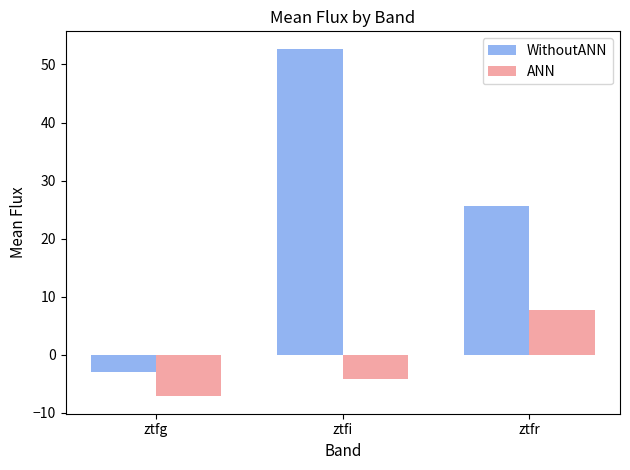

How many data points does each series have?

3